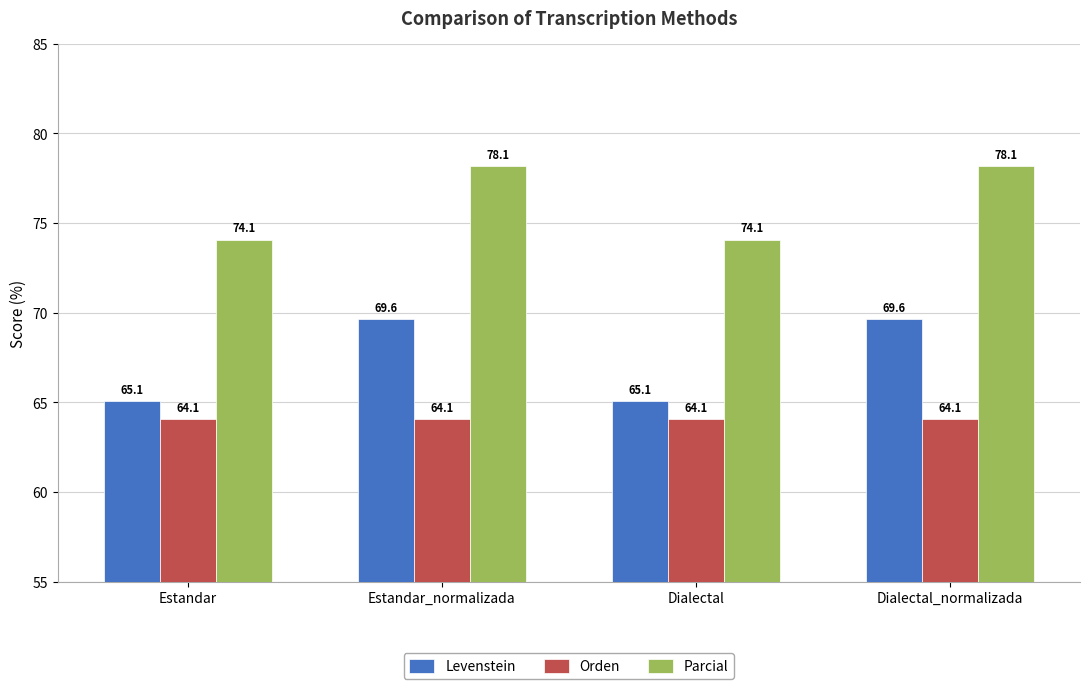

Rank the series by their average value, from lowest to highest.

Orden, Levenstein, Parcial